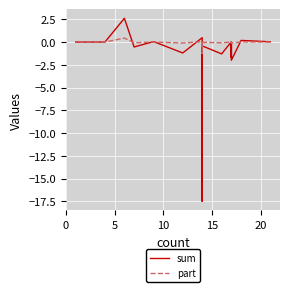

What is the label of the 14th point from the right?

20